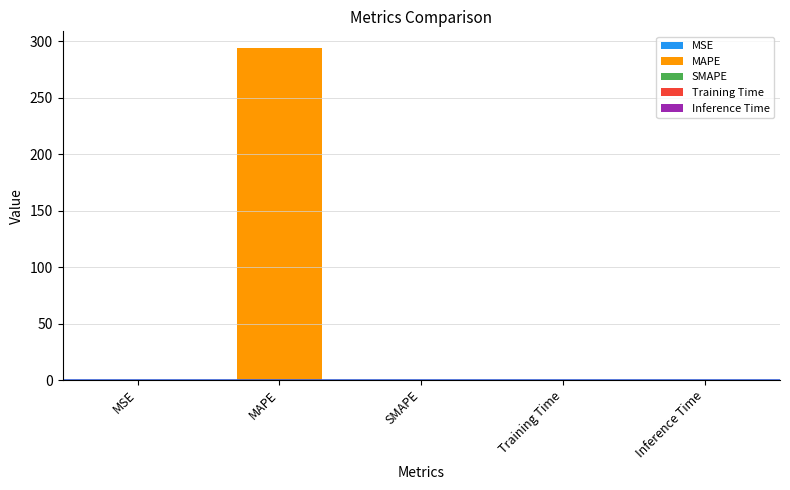

Are the bars grouped side by side (vs. stacked)?

No